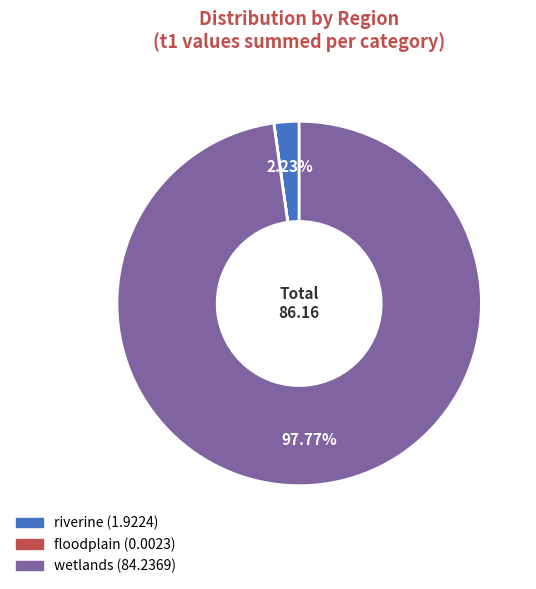

Is there a majority slice in this chart?

Yes